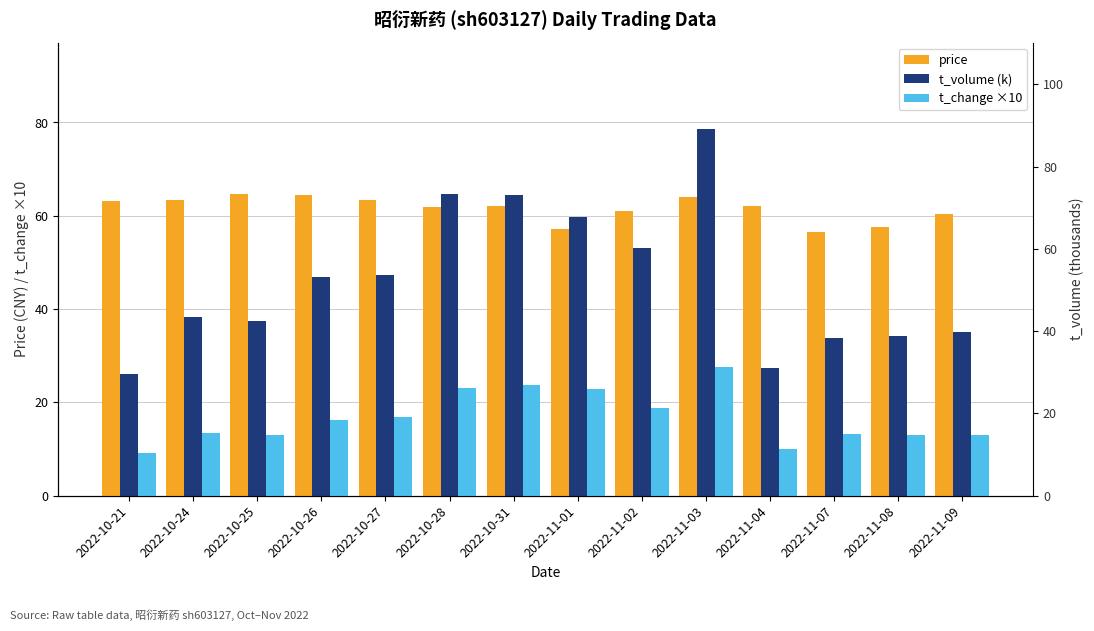

List the series in order of their overall mean, lowest first.

t_change ×10, t_volume (k), price